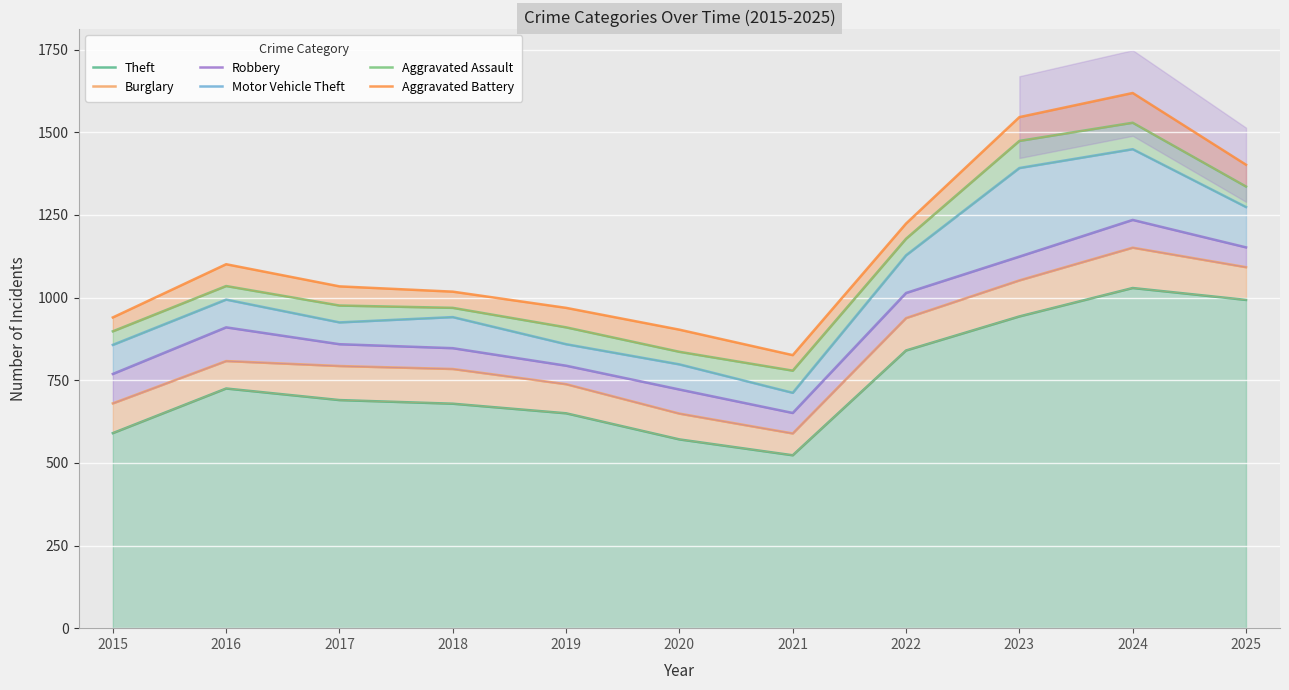

What is the difference between the Motor Vehicle Theft values at 2025 and 2024?

175